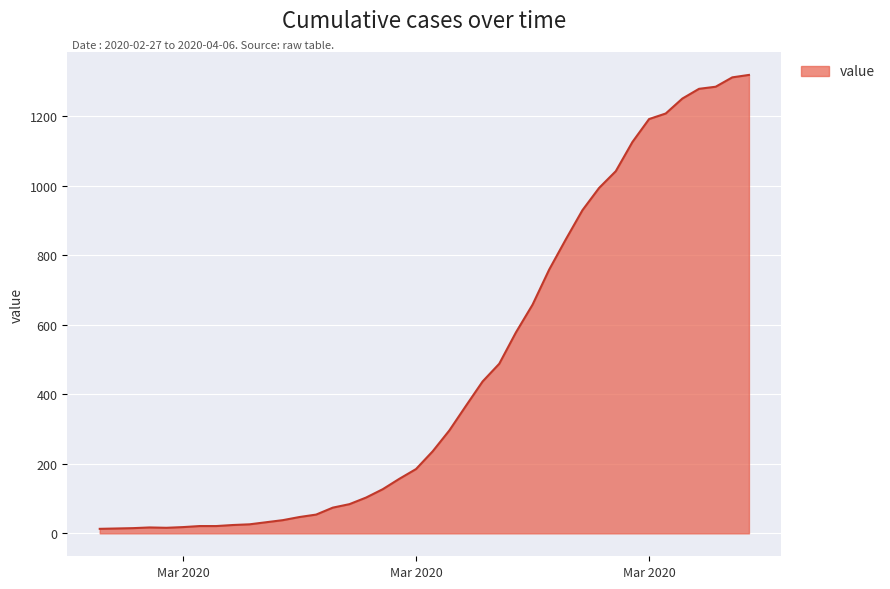

What is the difference between the maximum and minimum values?

1306